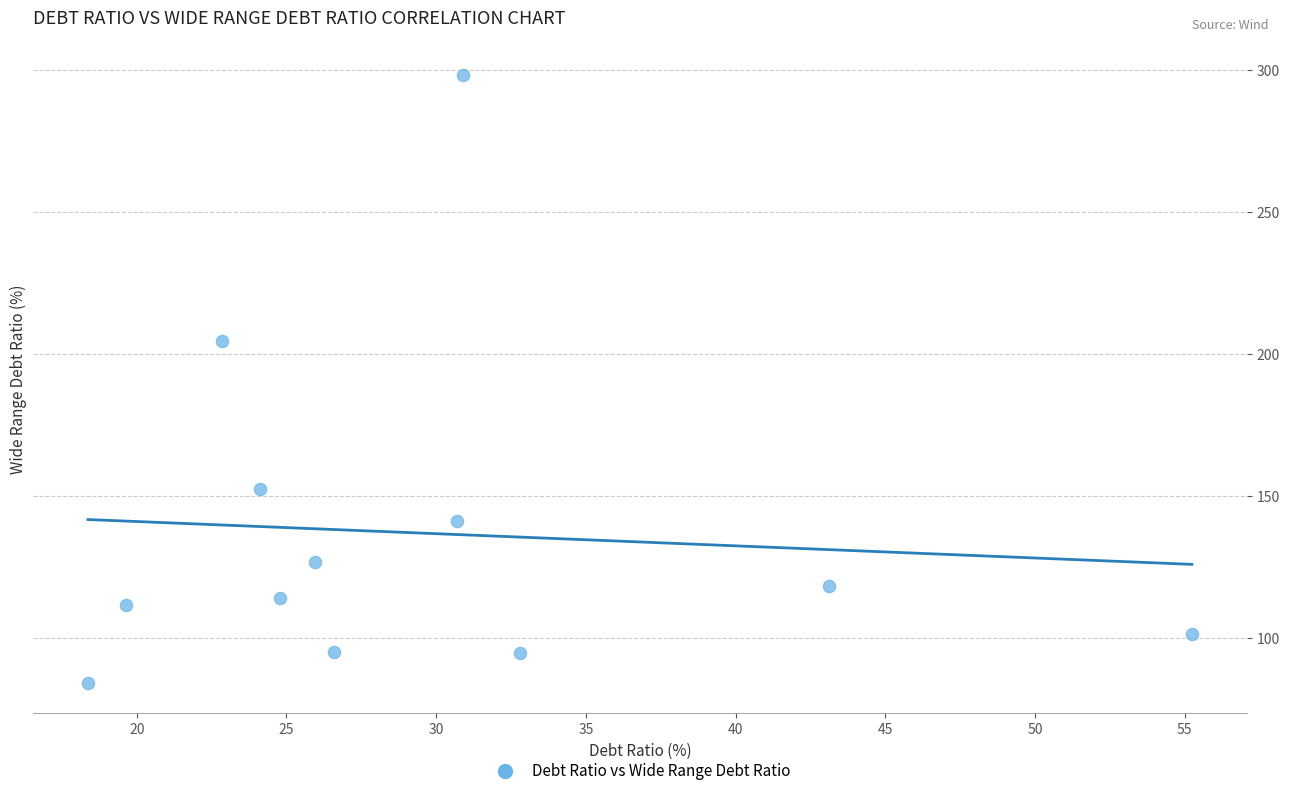

What Y value in the scatter plot is closest to 191?

204.8